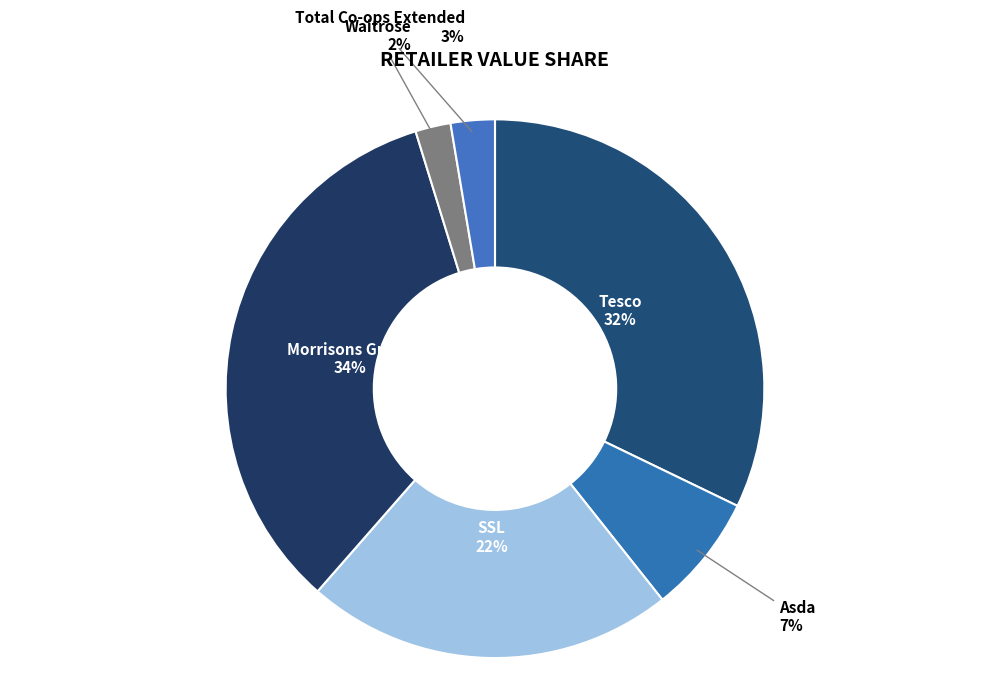

Approximately how many times larger is the value at Total Co-ops Extended compared to Tesco?

0.1